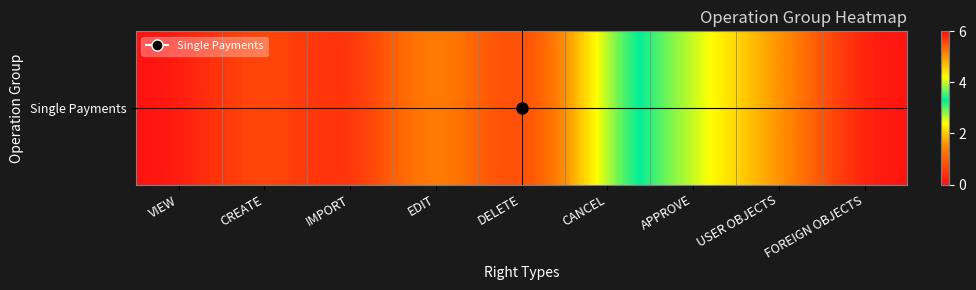

Is it true that the value at DELETE is -3?

False